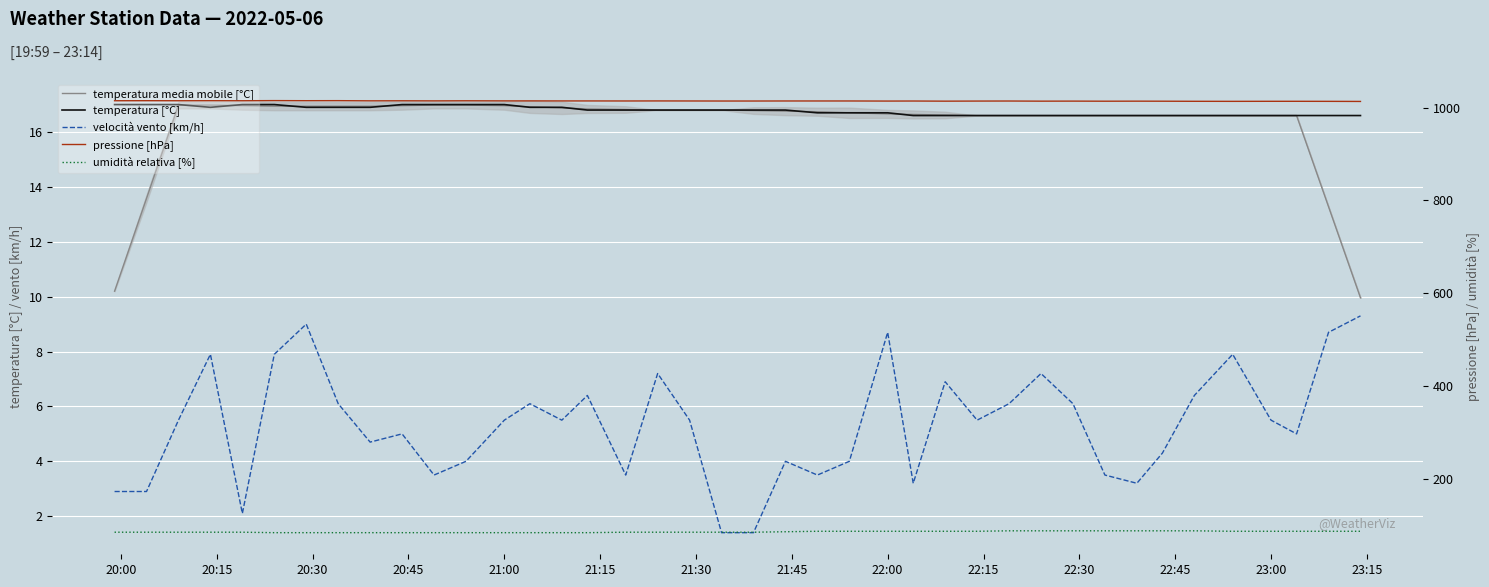

True or false: velocità vento [km/h] and temperatura [°C] intersect in this chart.

False